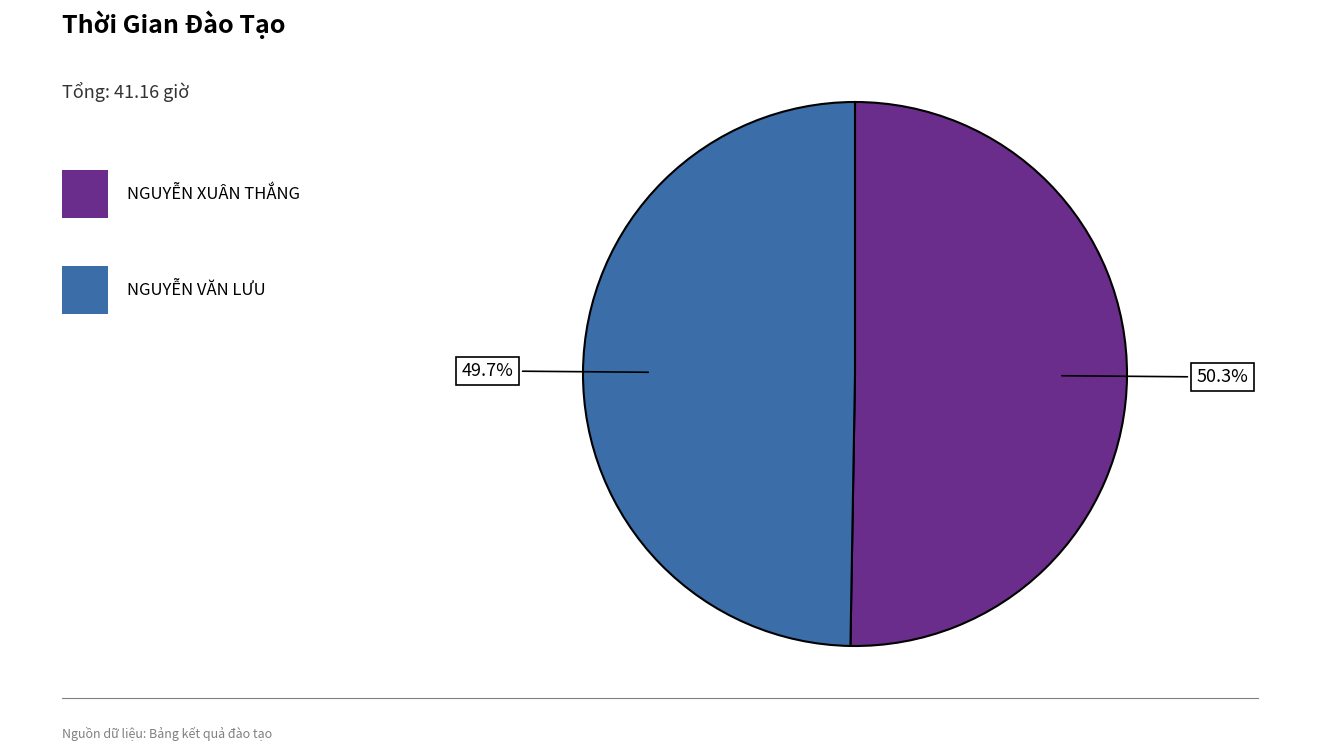

Is there a majority slice in this chart?

Yes